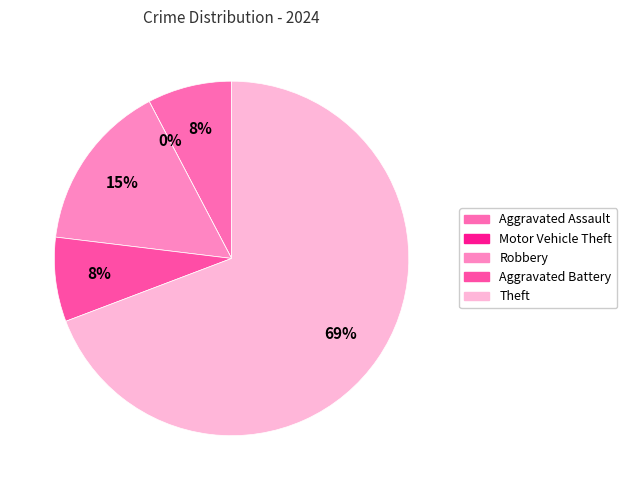

Which has a higher value, Robbery or Motor Vehicle Theft?

Robbery